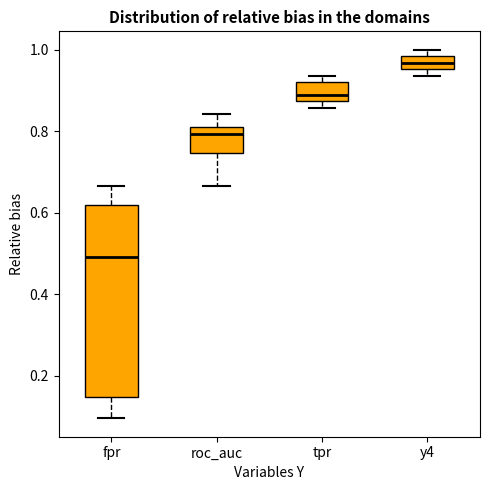

Which box has the highest median line?

y4